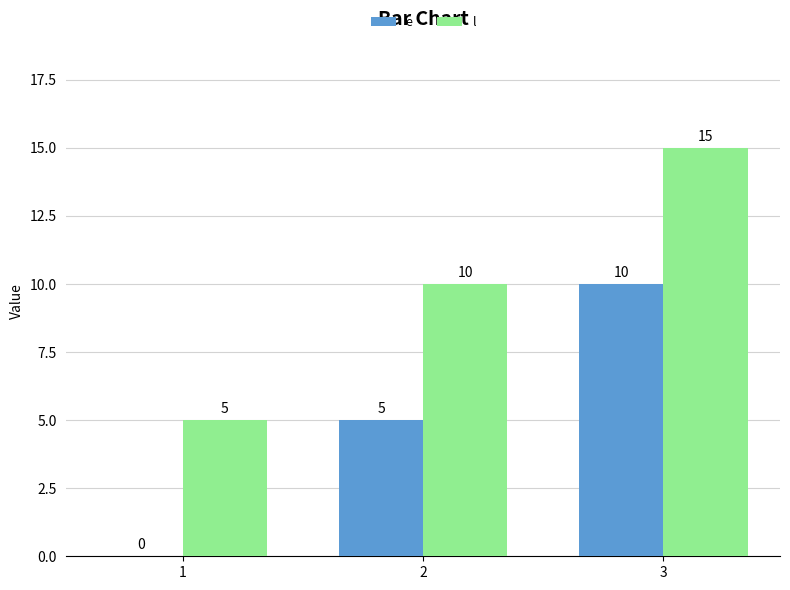

What is the difference between the e values at 2 and 1?

5